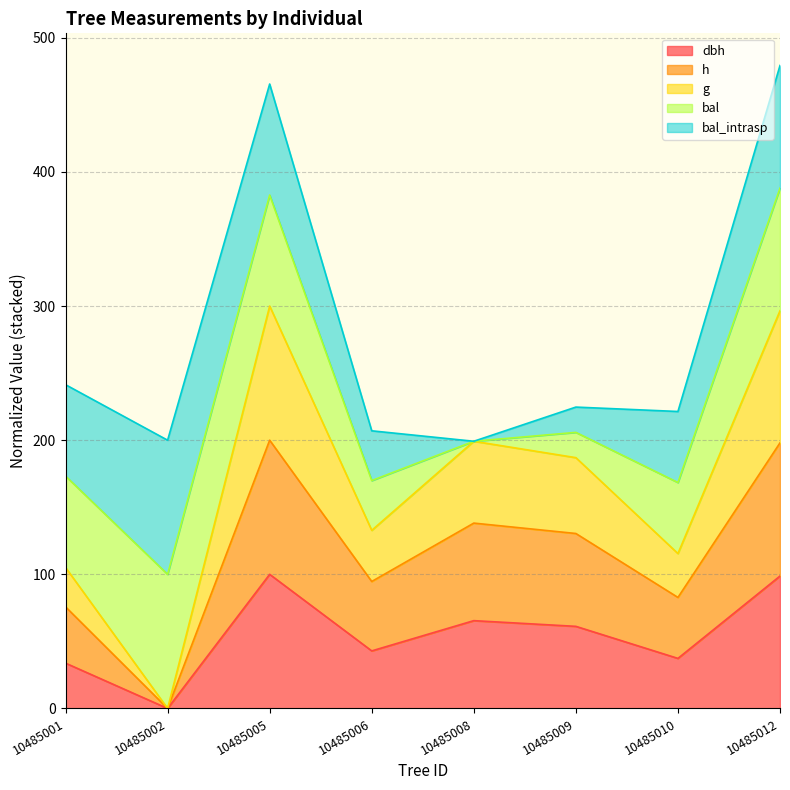

In g, how many points are lower than both neighbors (excluding endpoints)?

3